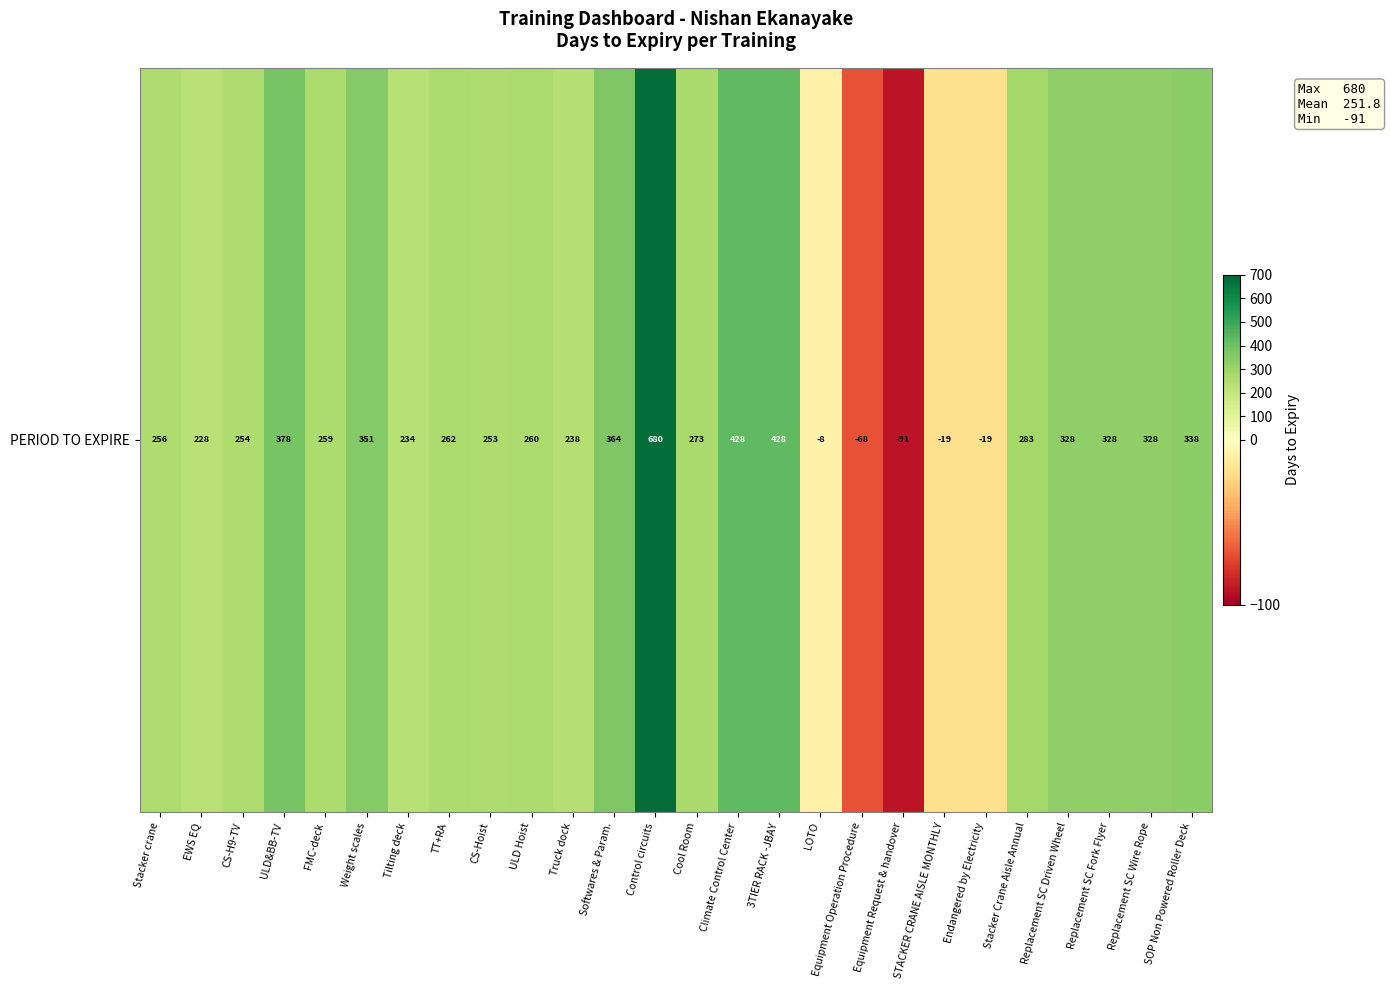

List the labels in order of value, smallest first.

Equipment Request & handover, Equipment Operation Procedure, STACKER CRANE AISLE MONTHLY, Endangered by Electricity, LOTO, EWS EQ, Tilting deck, Truck dock, CS-Hoist, CS-H9-TV, Stacker crane, FMC-deck, ULD Hoist, TT+RA, Cool Room, Stacker Crane Aisle Annual, Replacement SC Driven Wheel, Replacement SC Fork Flyer, Replacement SC Wire Rope, SOP Non Powered Roller Deck, Weight scales, Softwares & Param., ULD&BB-TV, Climate Control Center, 3TIER RACK -JBAY, Control circuits